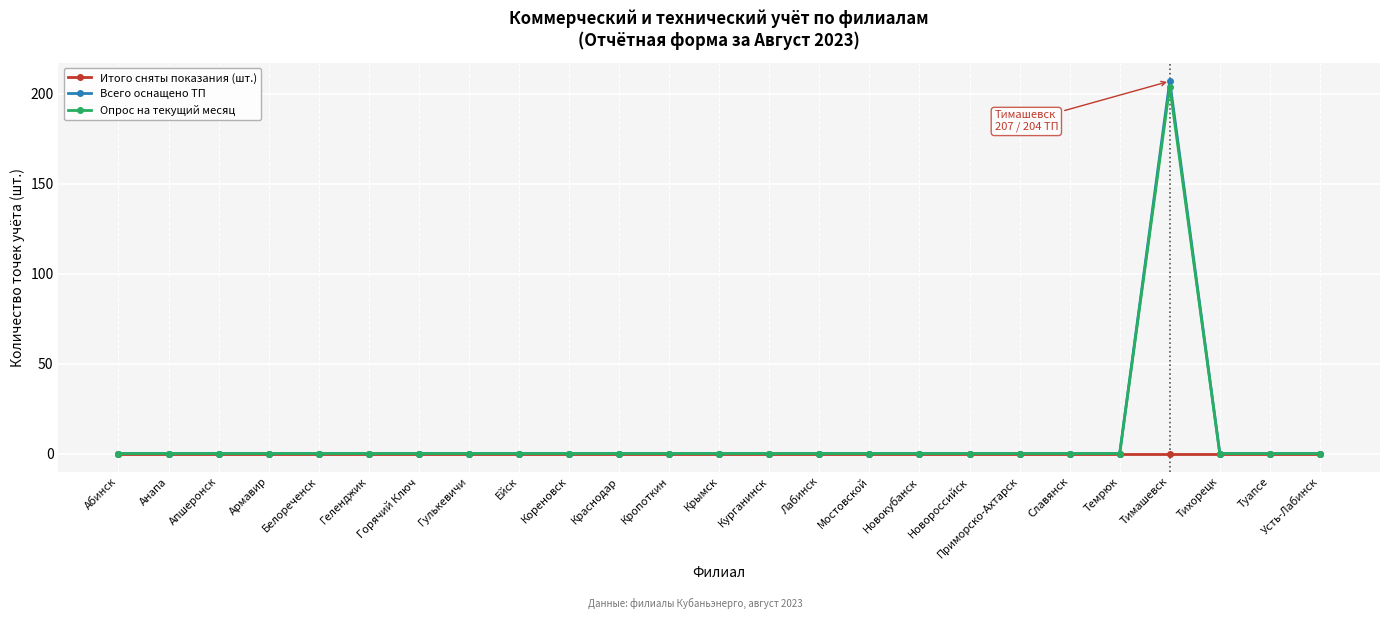

At which category is the sum across all series the highest?

Тимашевск